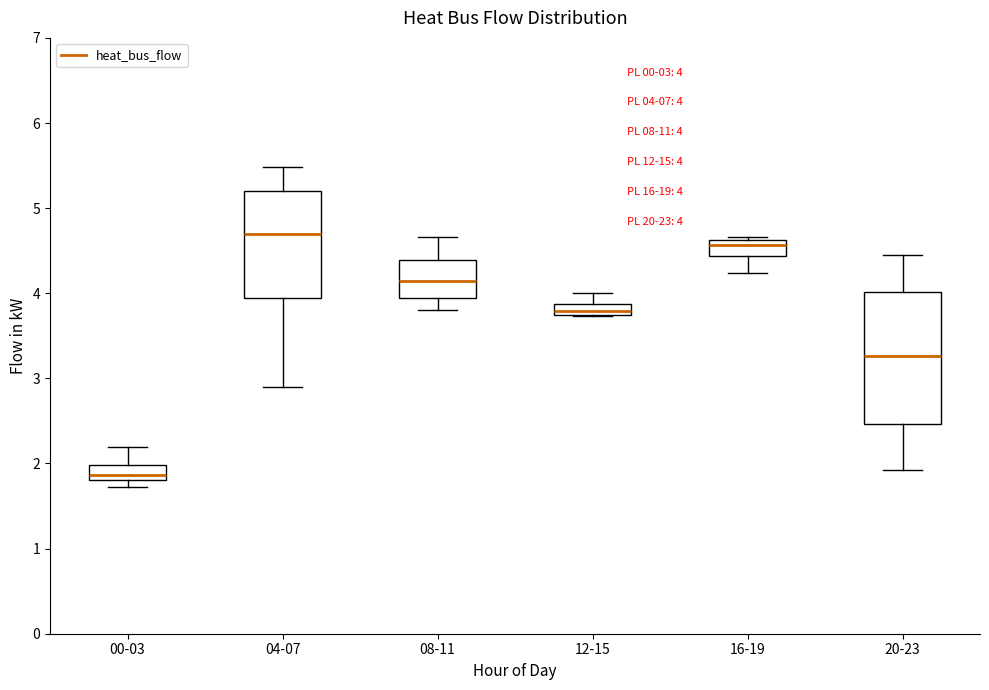

Which box has the lowest median line?

00-03